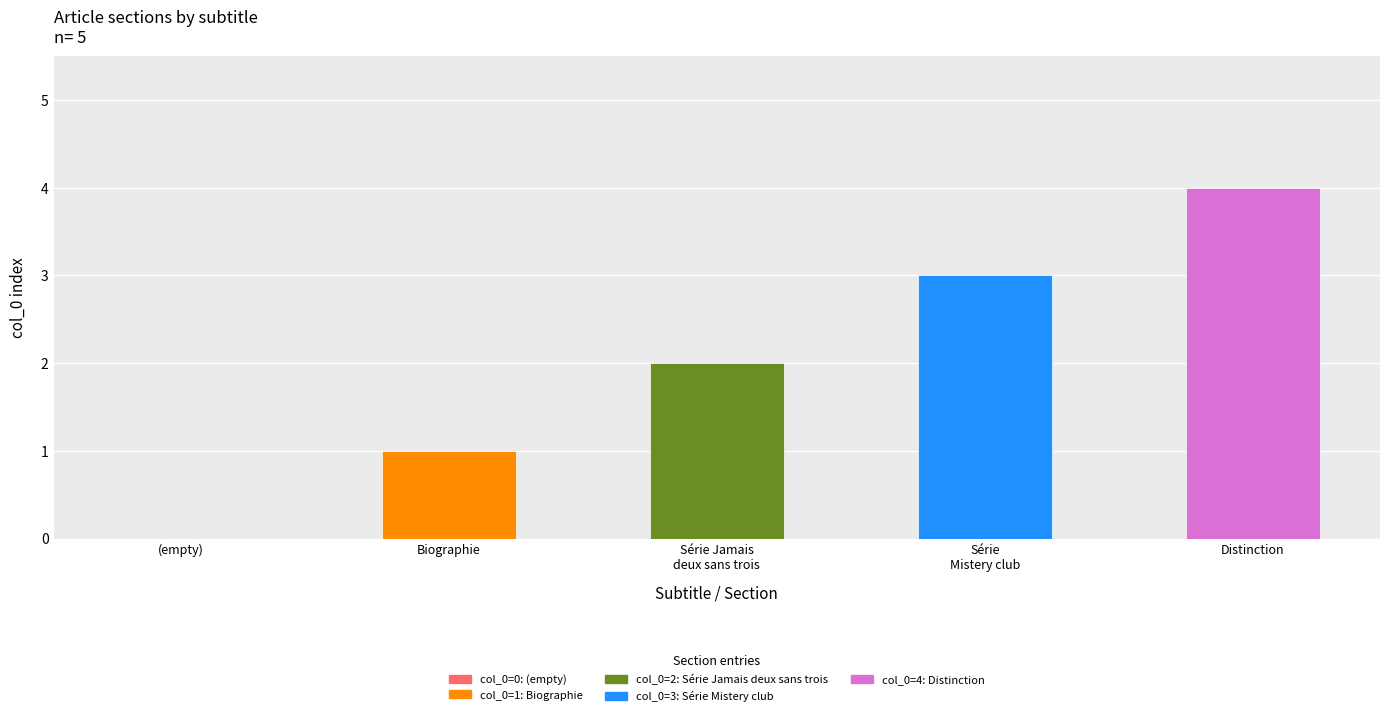

Reading left to right, what are all the values shown in this chart?

(empty)=0	Biographie=1	Série Jamais
deux sans trois=2	Série
Mistery club=3	Distinction=4